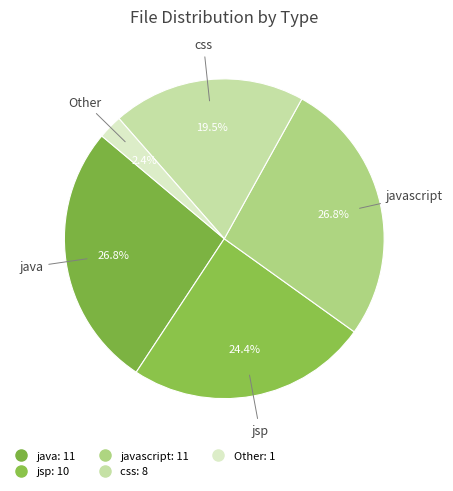

How many slices are in this pie chart?

5